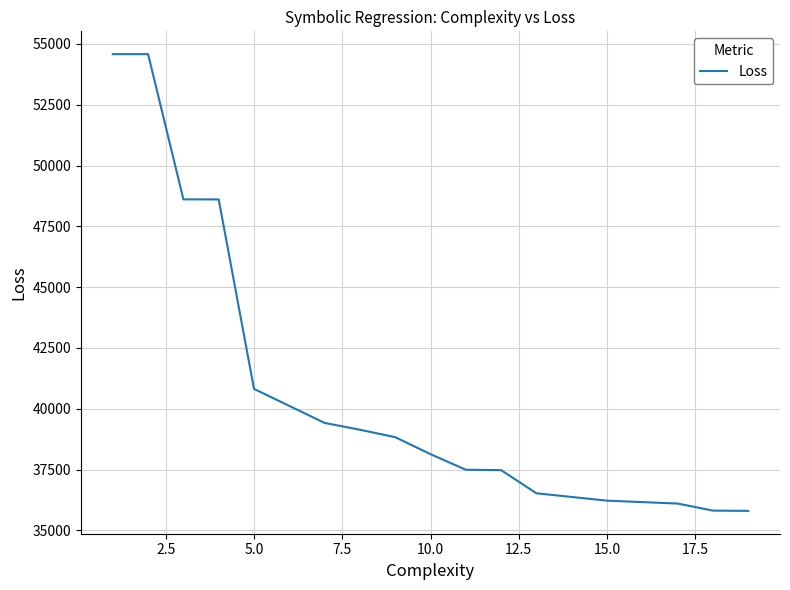

What is the maximum value shown in the chart?

54580.8